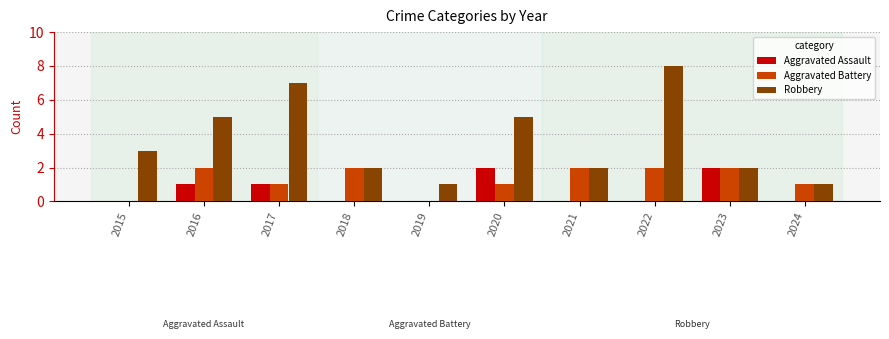

The Aggravated Battery series shows 1 at 2020. True or false?

True